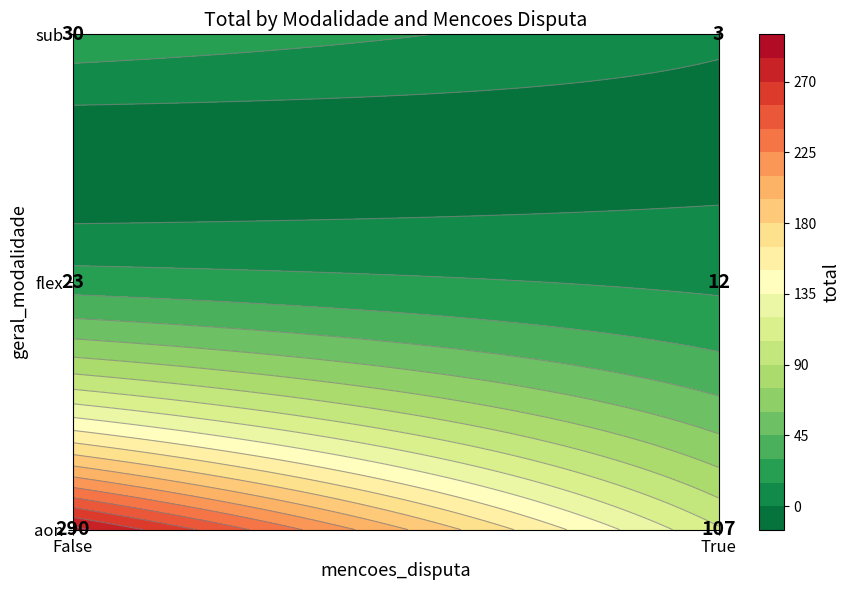

Reading left to right, extract all data points from this chart.

aon: 290	107
flex: 23	12
sub: 30	3